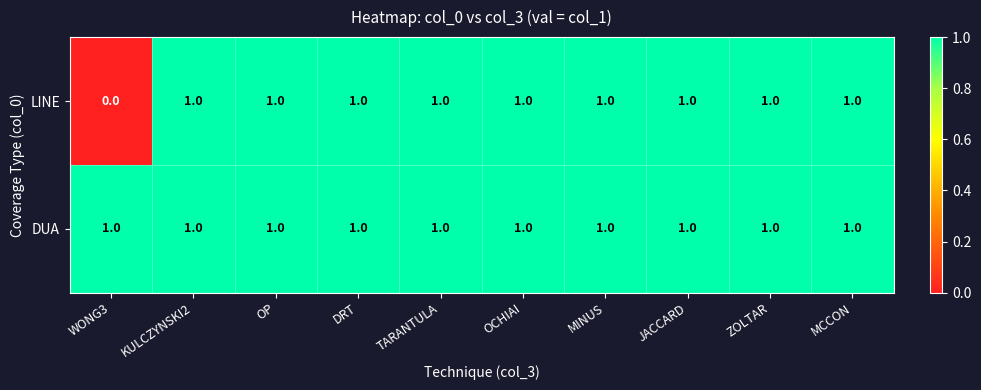

The LINE series shows 1 at DRT. True or false?

True